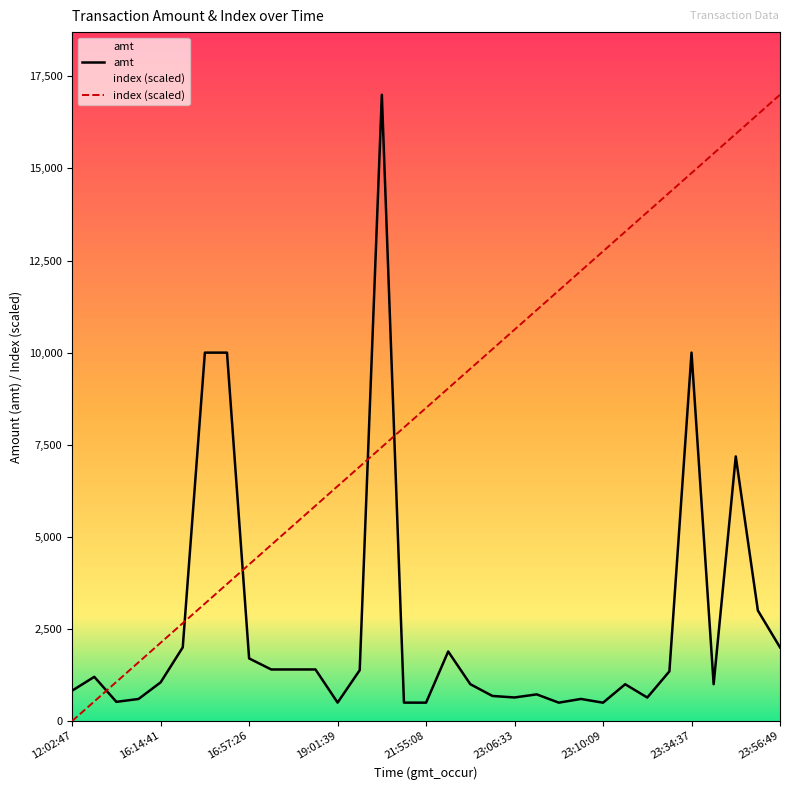

What is the difference between the highest and lowest values at 2023-09-05 22:57:56?

8562.5